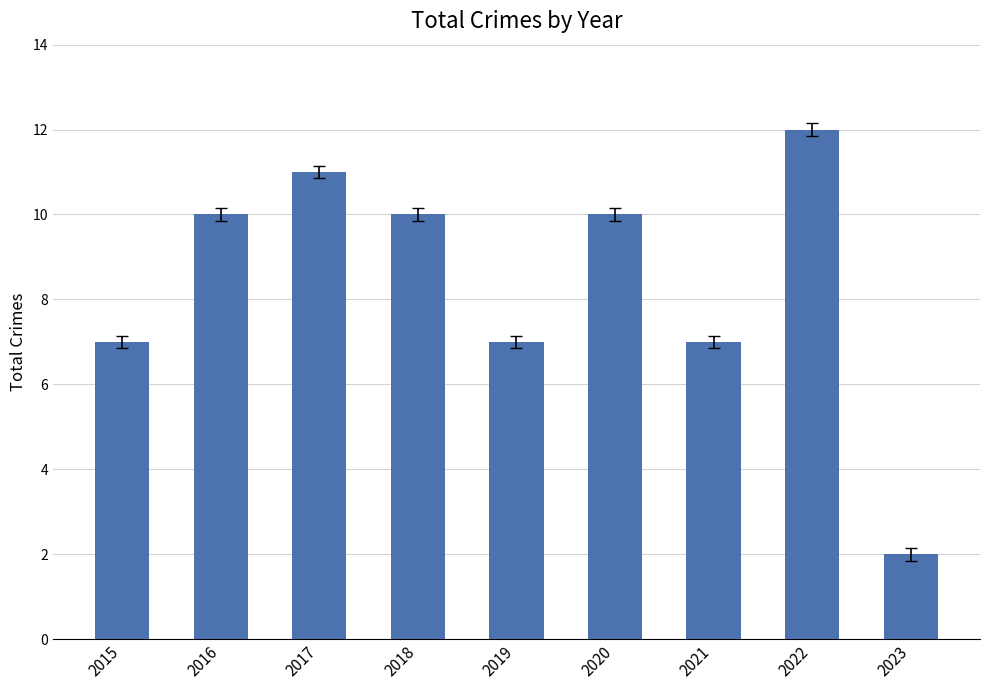

Reading left to right, list all the values displayed in this chart.

7	10	11	10	7	10	7	12	2